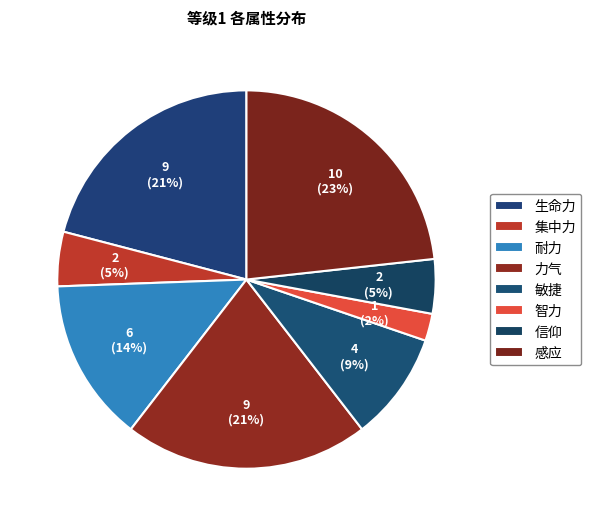

Which slice is the smallest?

智力